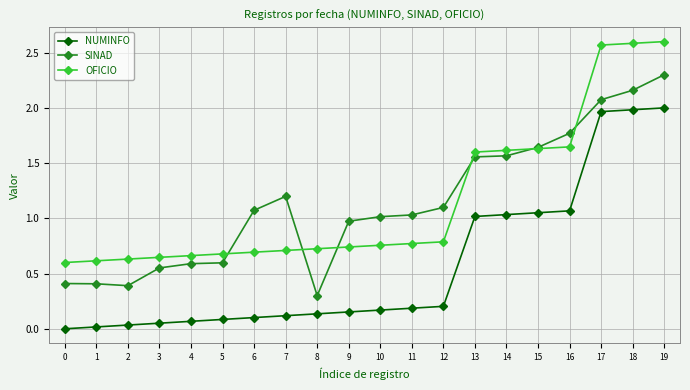

Count the OFICIO values in the range 0 to 1.

13